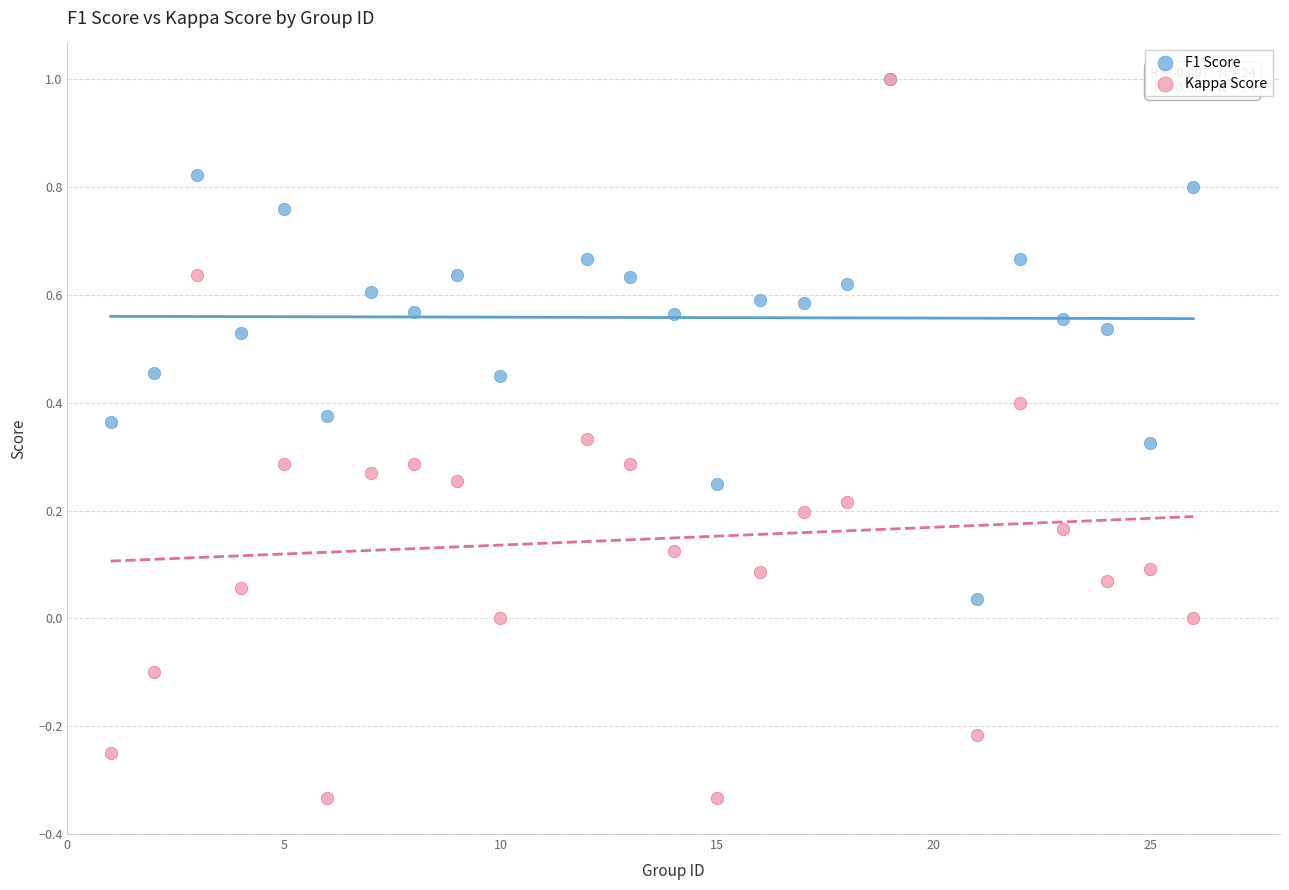

Which series has the largest Y range (max minus min)?

Kappa Score